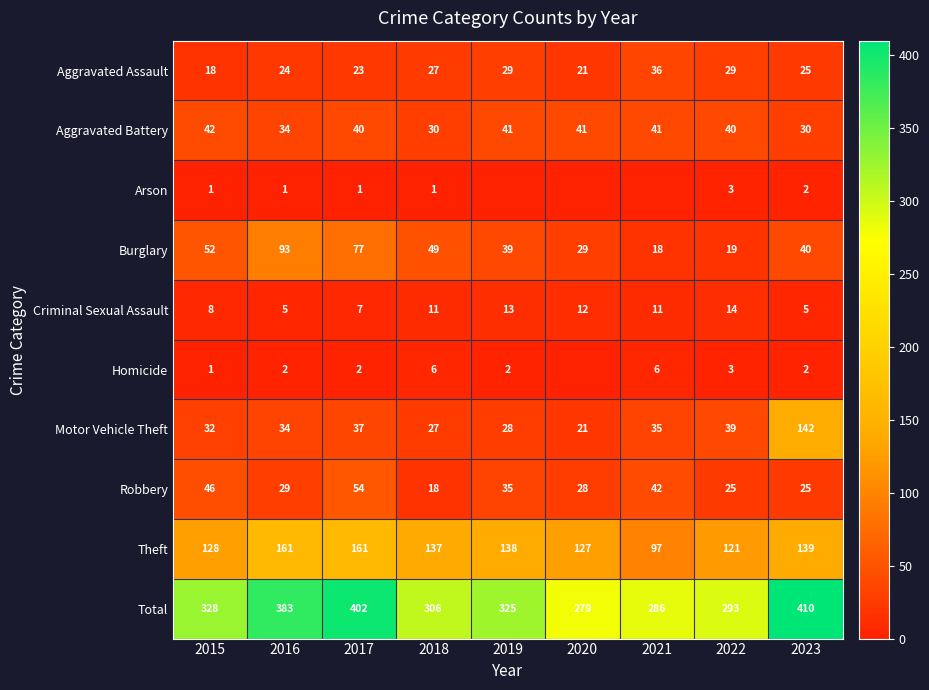

How many values in the Aggravated Battery series are below 40?

3